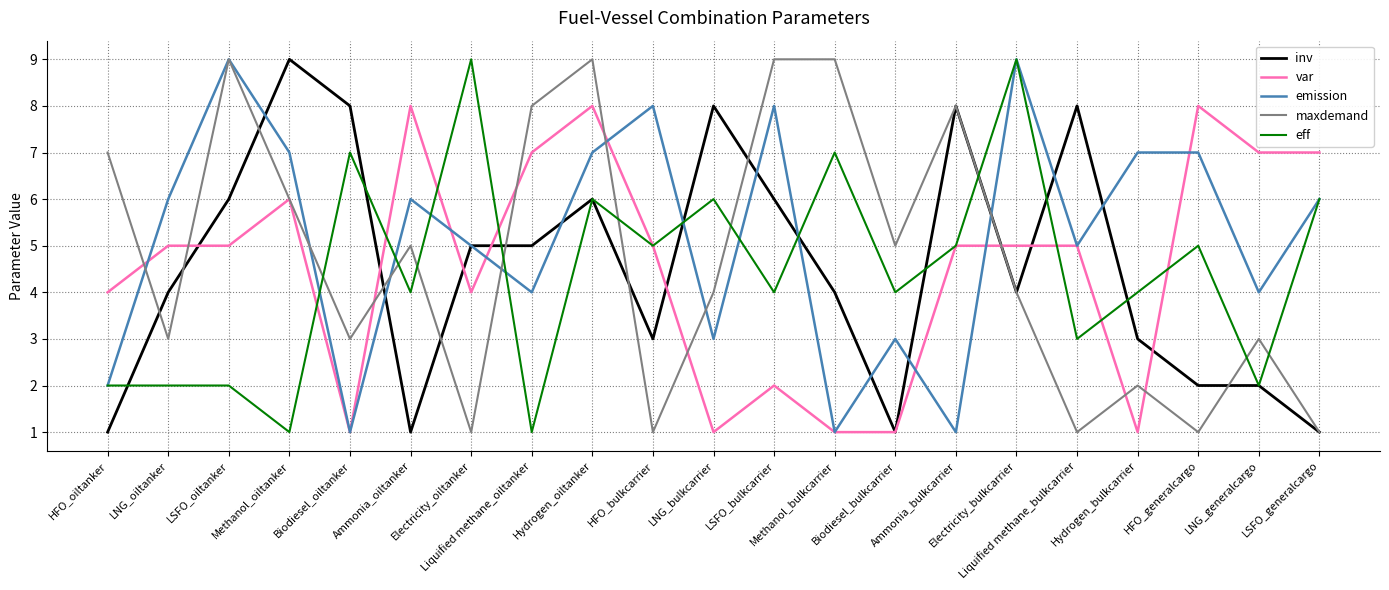

What is the sum of the maxdemand values at Hydrogen_oiltanker and Electricity_oiltanker?

10